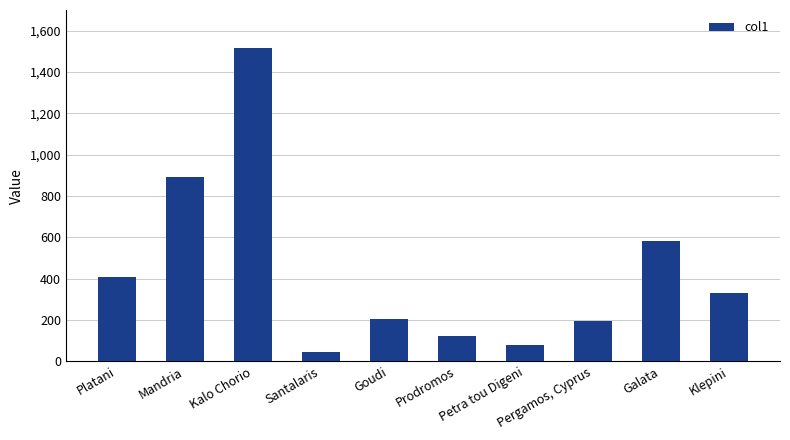

Which label corresponds to the largest value in the chart?

Kalo Chorio